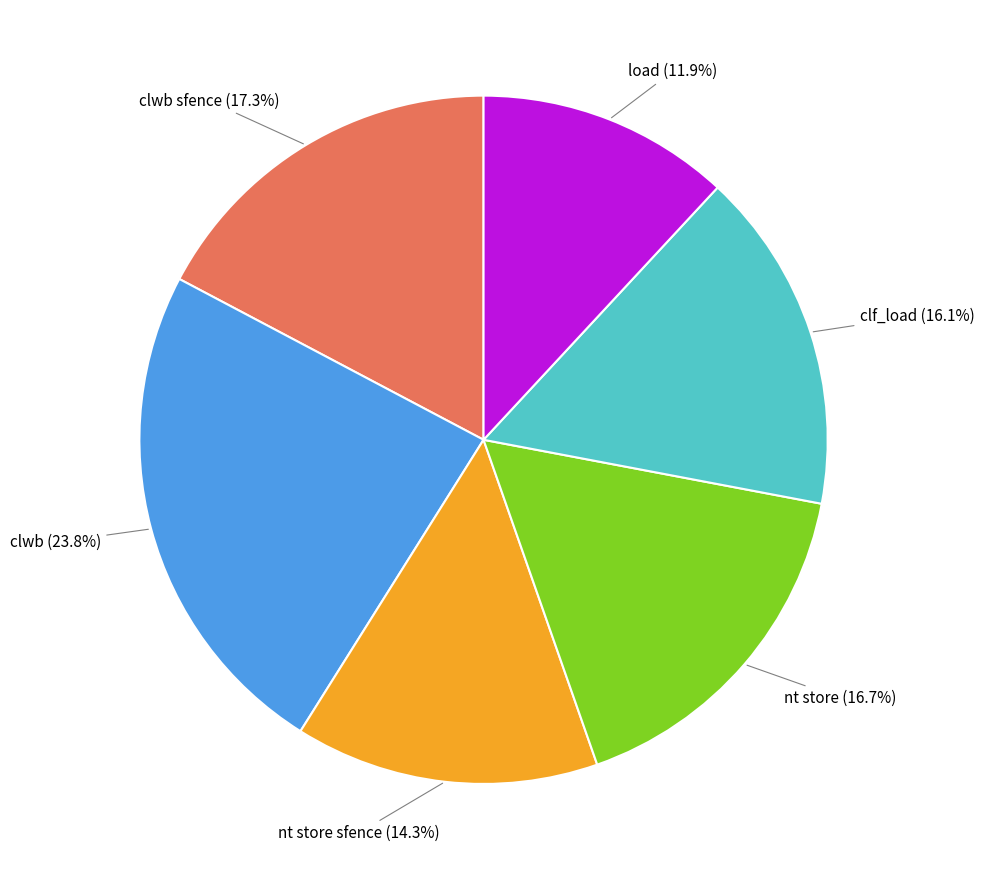

Is there a majority slice in this chart?

No